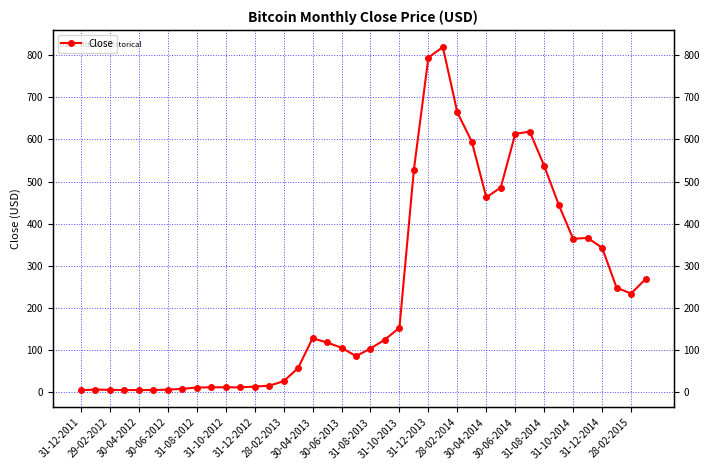

Is this an area chart (filled region under the line)?

No